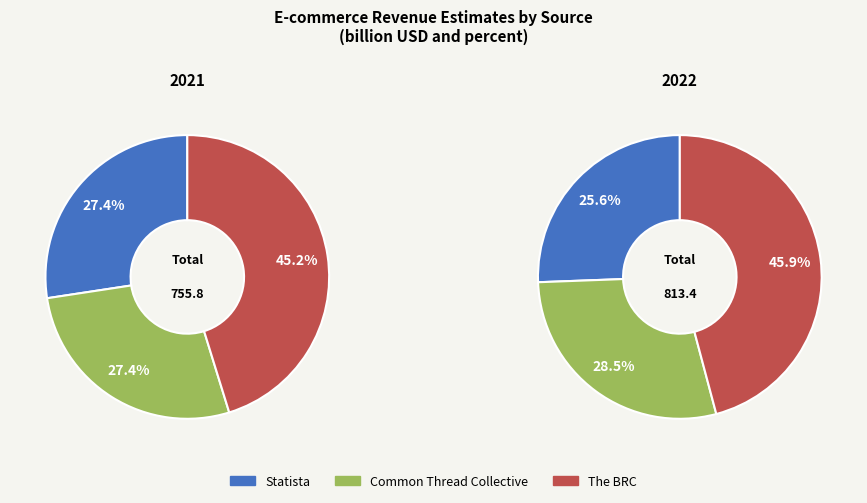

To the nearest percent, what is the combined percentage of Statista and The BRC?

73%